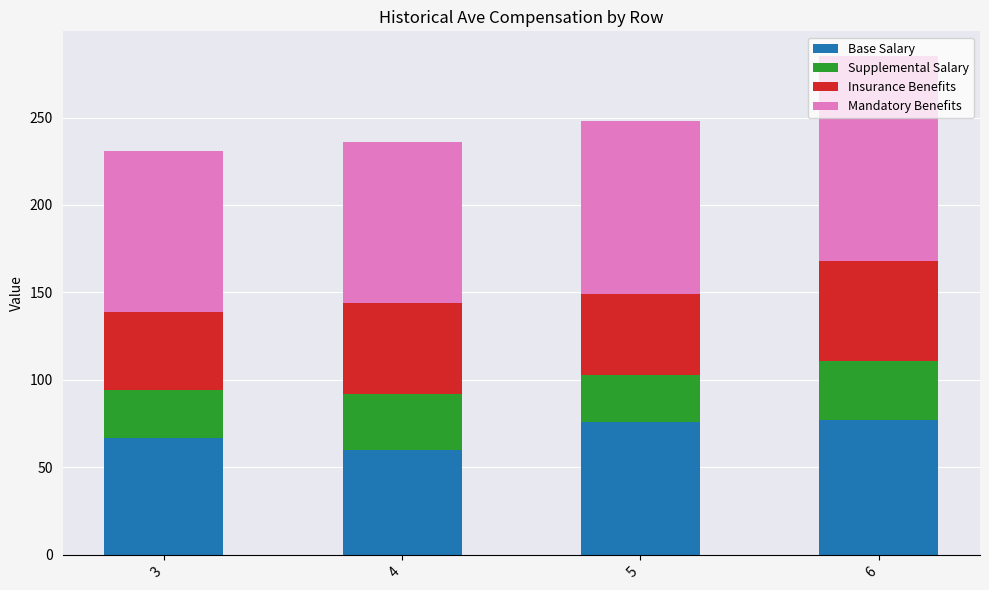

What is the difference between the Base Salary values at 3 and 6?

10